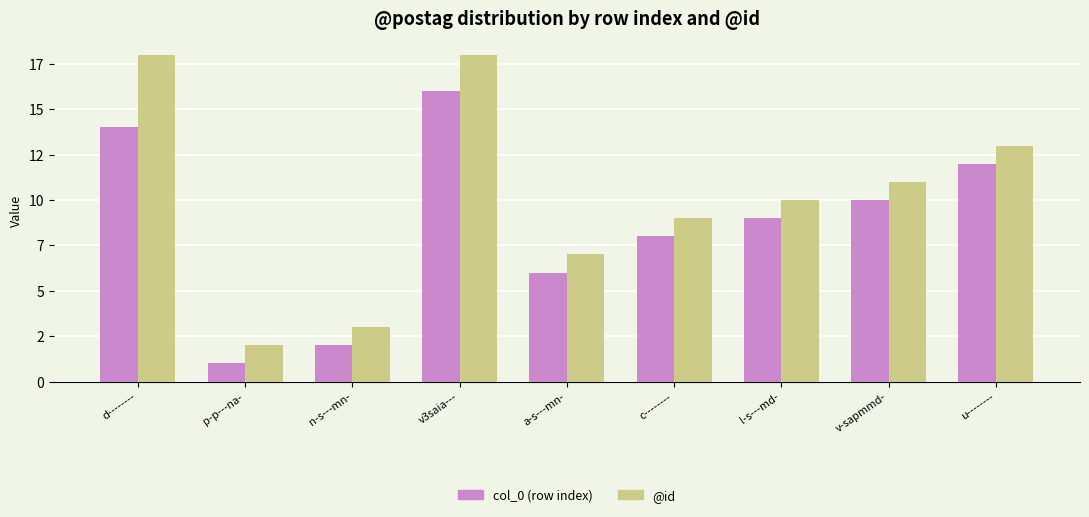

Rank the series by their average value, from lowest to highest.

col_0 (row index), @id